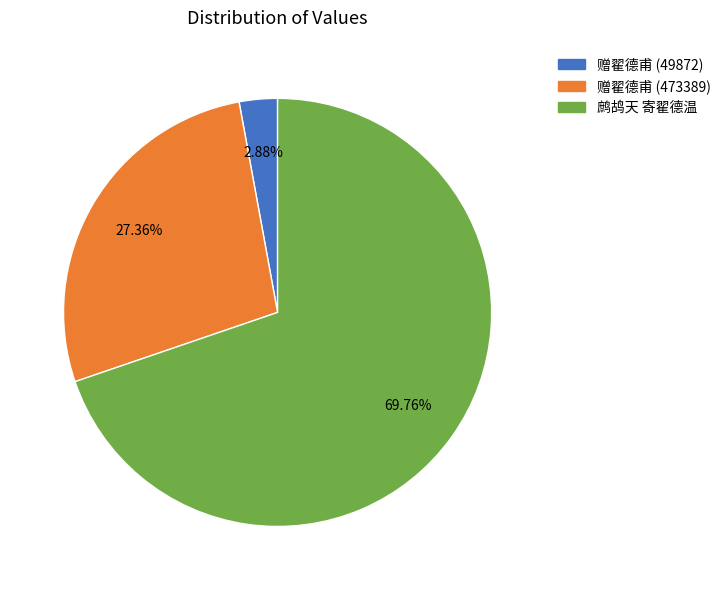

Is there a majority slice in this chart?

Yes